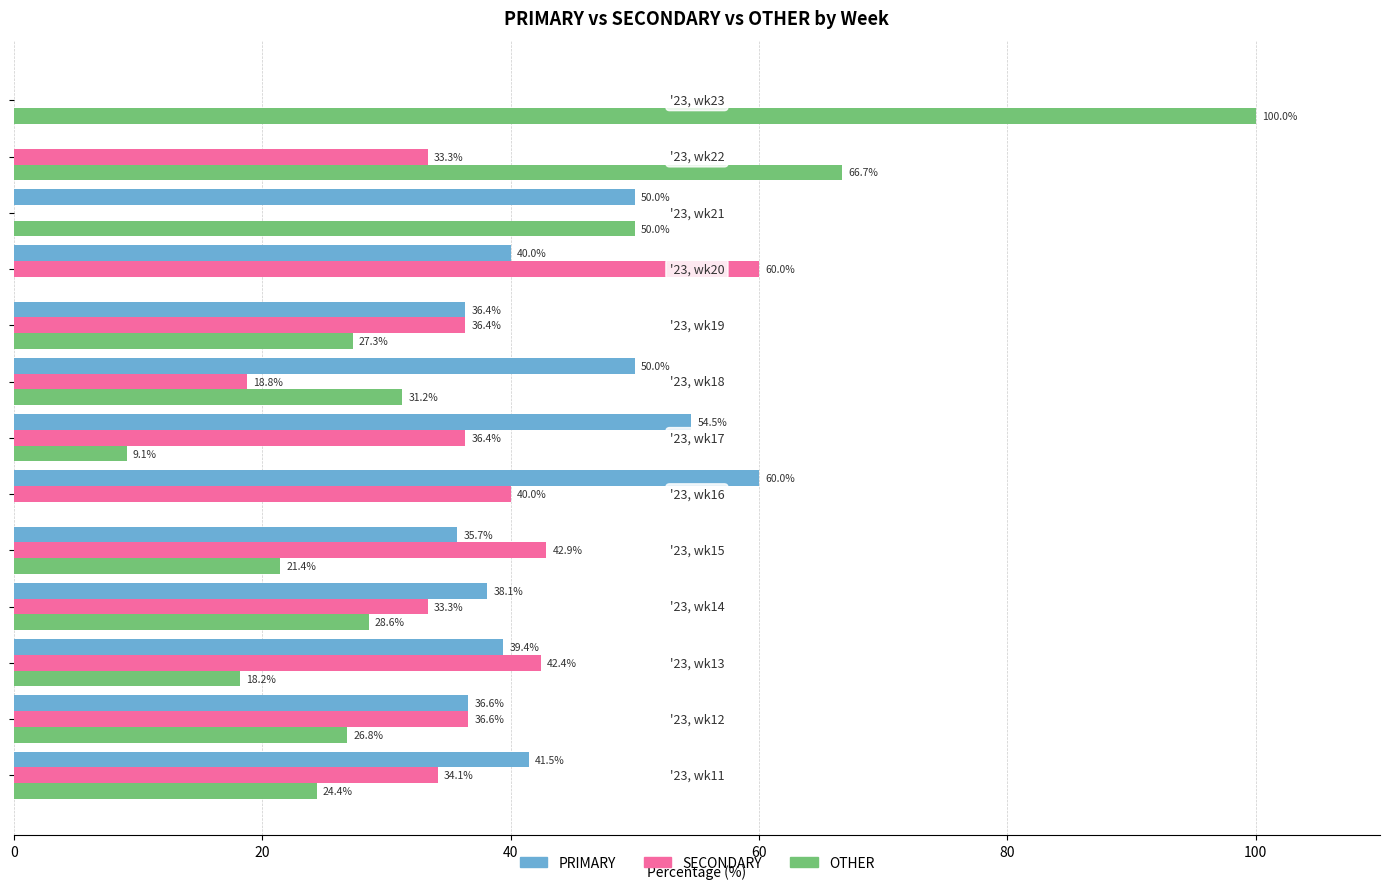

What is the maximum value for PRIMARY?

60.0